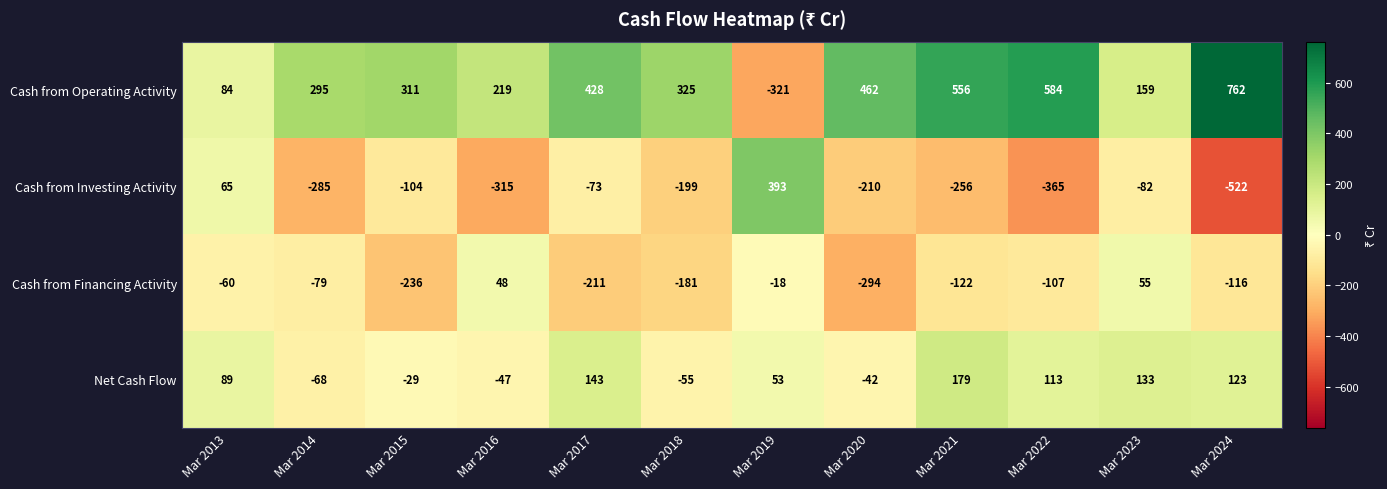

List the series in order of their peak value, highest first.

Cash from Operating Activity, Cash from Investing Activity, Net Cash Flow, Cash from Financing Activity